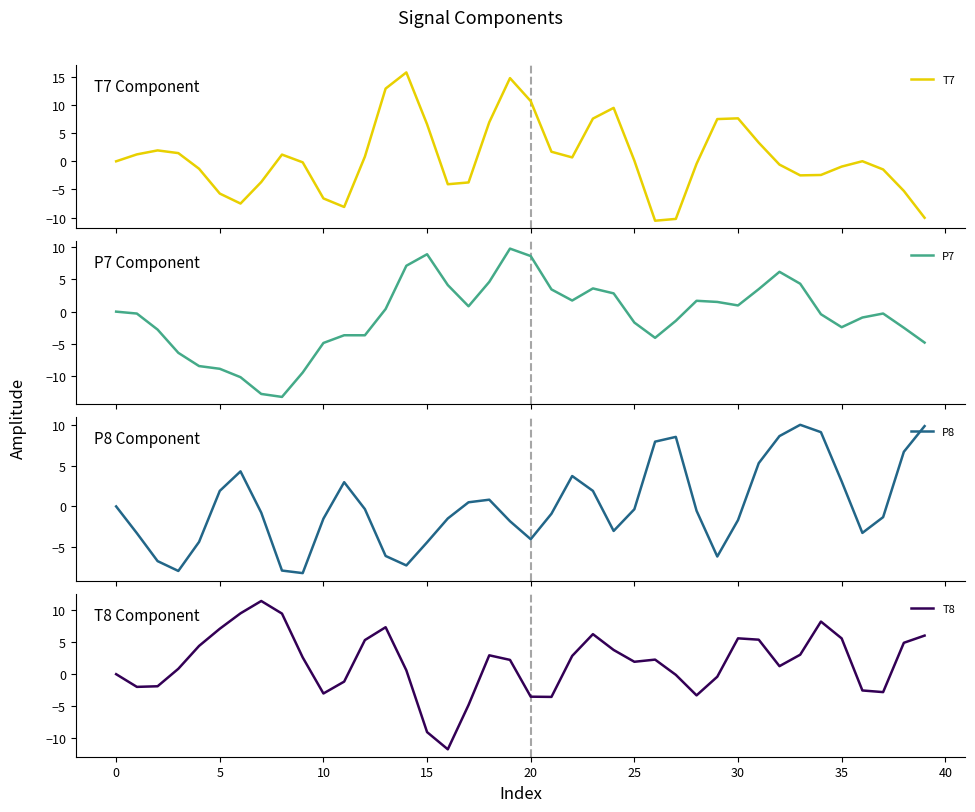

What is the minimum value for T7?

-10.6